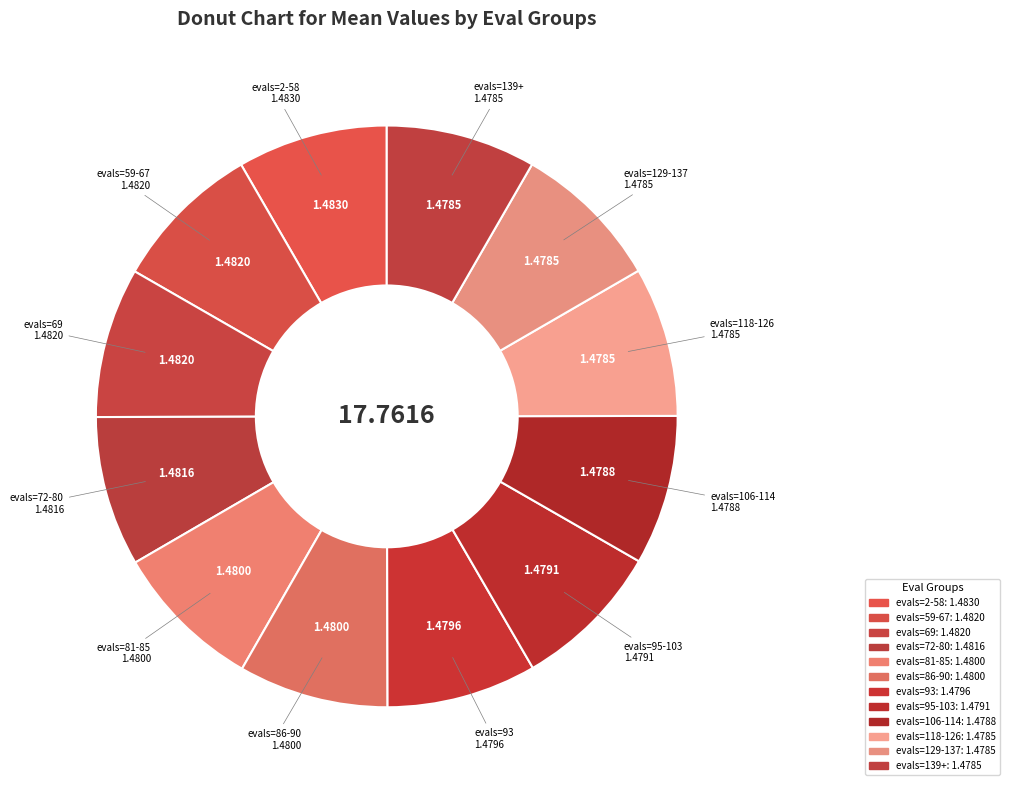

Which slice is the smallest?

evals=139+